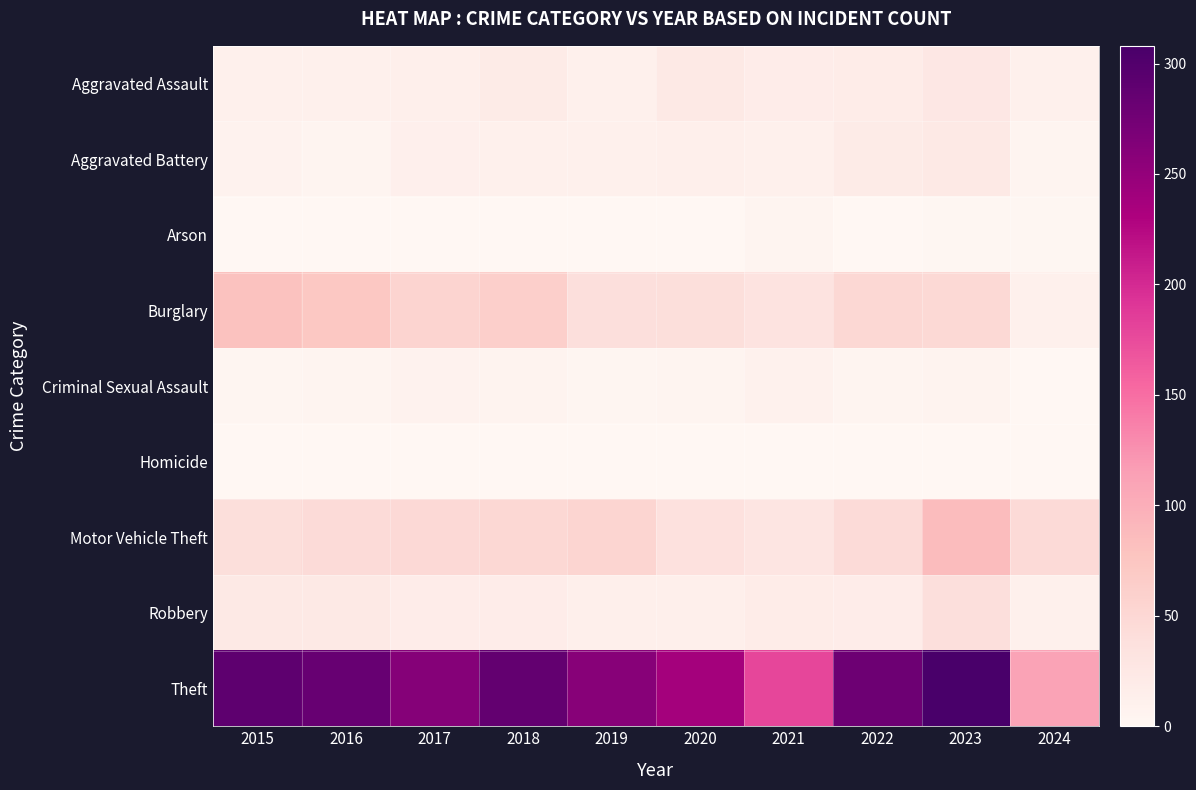

Reading left to right, what are all the values shown in this chart?

Aggravated Assault: 2015=11	2016=12	2017=14	2018=20	2019=12	2020=23	2021=18	2022=19	2023=26	2024=11
Aggravated Battery: 2015=8	2016=6	2017=13	2018=11	2019=12	2020=14	2021=12	2022=20	2023=23	2024=6
Arson: 2015=1	2016=0	2017=1	2018=0	2019=1	2020=0	2021=6	2022=0	2023=2	2024=2
Burglary: 2015=80	2016=73	2017=56	2018=62	2019=39	2020=40	2021=33	2022=50	2023=49	2024=11
Criminal Sexual Assault: 2015=3	2016=5	2017=8	2018=7	2019=3	2020=4	2021=10	2022=4	2023=7	2024=0
Homicide: 2015=1	2016=1	2017=1	2018=1	2019=0	2020=0	2021=1	2022=1	2023=0	2024=0
Motor Vehicle Theft: 2015=40	2016=45	2017=47	2018=50	2019=54	2020=37	2021=30	2022=45	2023=86	2024=46
Robbery: 2015=24	2016=24	2017=18	2018=17	2019=14	2020=14	2021=19	2022=18	2023=39	2024=11
Theft: 2015=290	2016=283	2017=261	2018=287	2019=259	2020=238	2021=179	2022=279	2023=308	2024=111